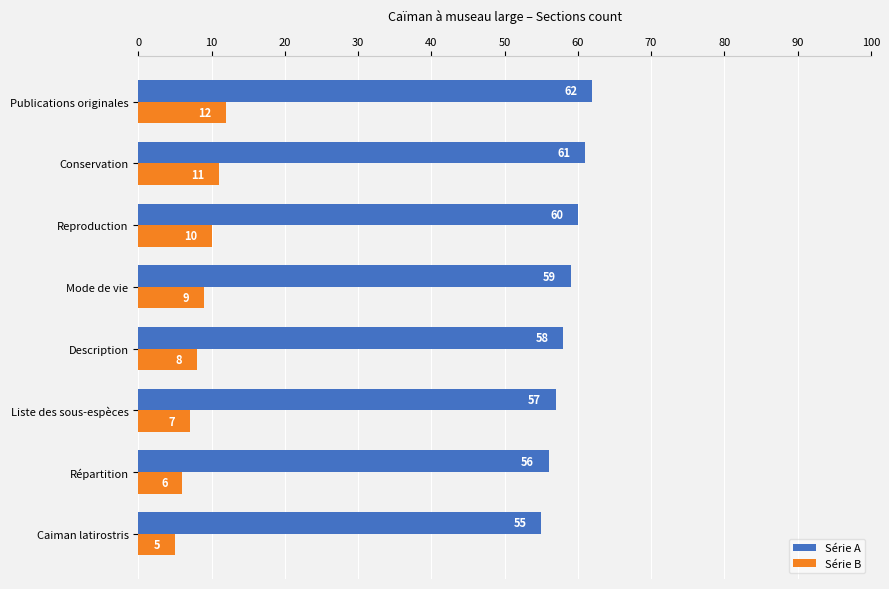

Is the value of Série B at Répartition greater than the value of Série A at Reproduction?

No